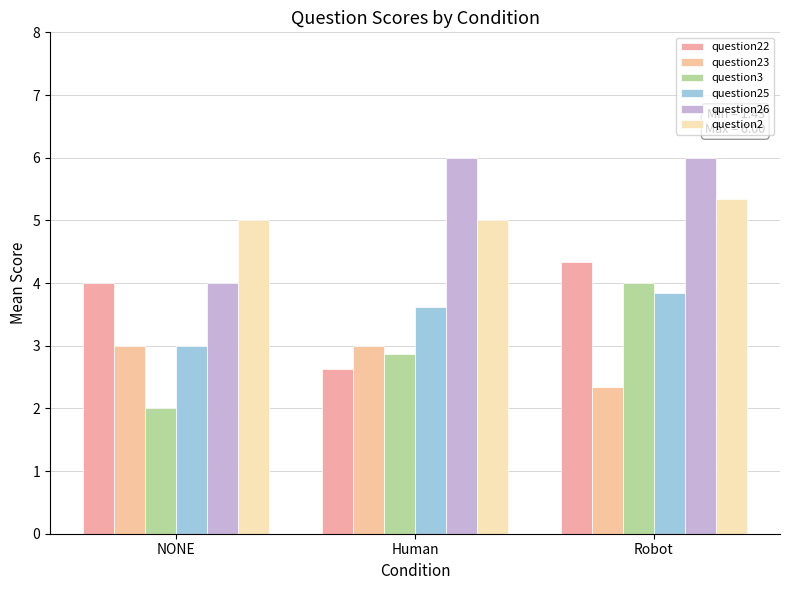

Is the value of question26 at Human greater than the value of question23 at Robot?

Yes